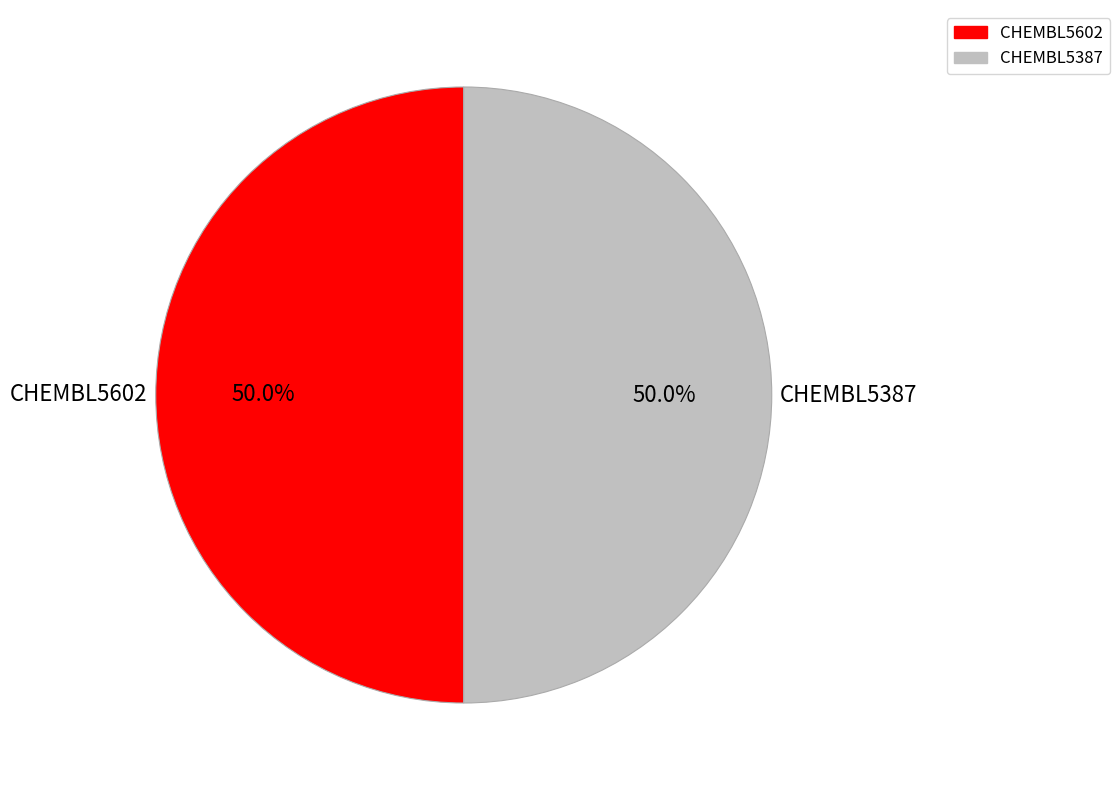

Count the number of slices in the pie.

2